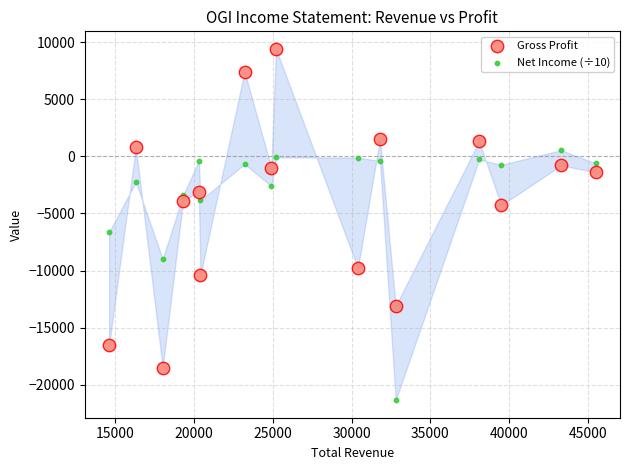

Which series contains the highest Y value?

Gross Profit